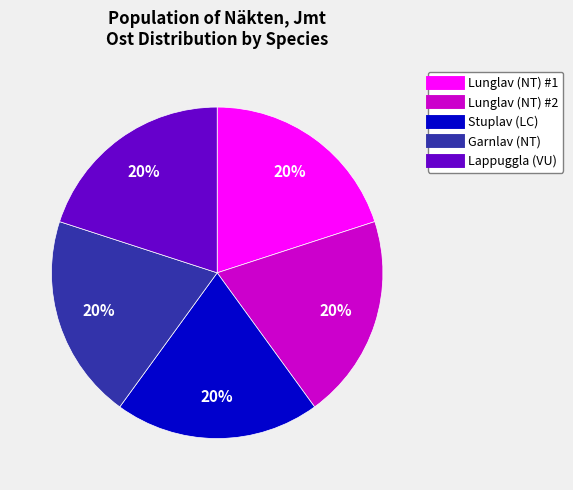

Is there any slice that represents more than half of the pie?

No